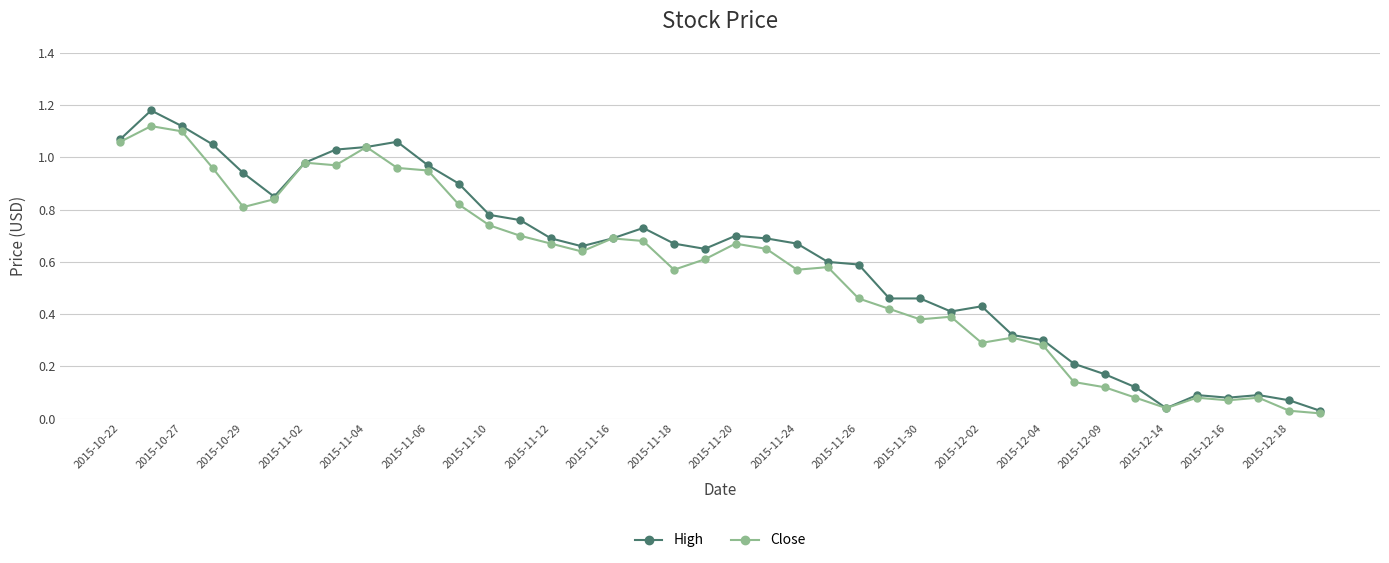

True or false: Close has more than 1 points higher than both neighbors.

True